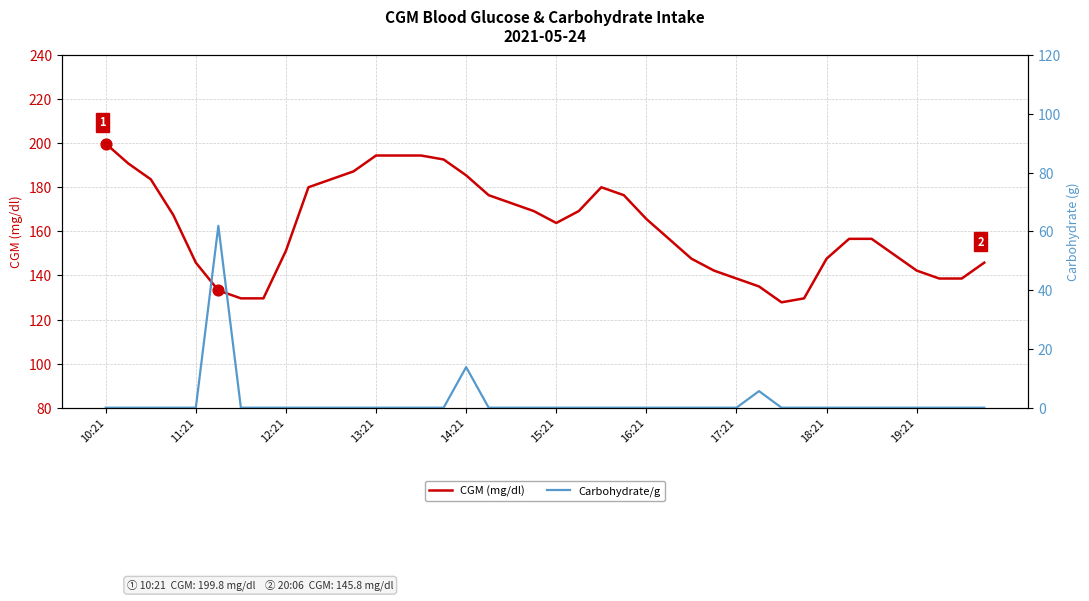

At which category is the sum across all series the highest?

10:21